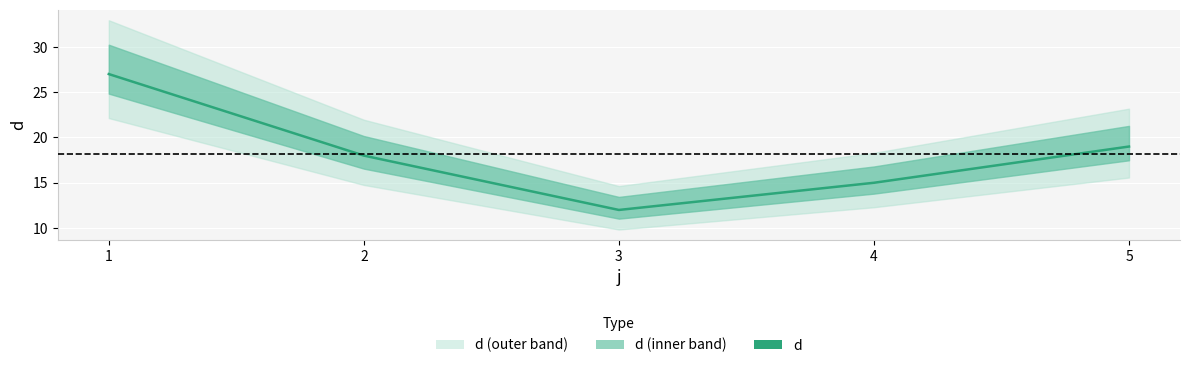

Approximately how many times larger is the value at 5 compared to 3?

1.6